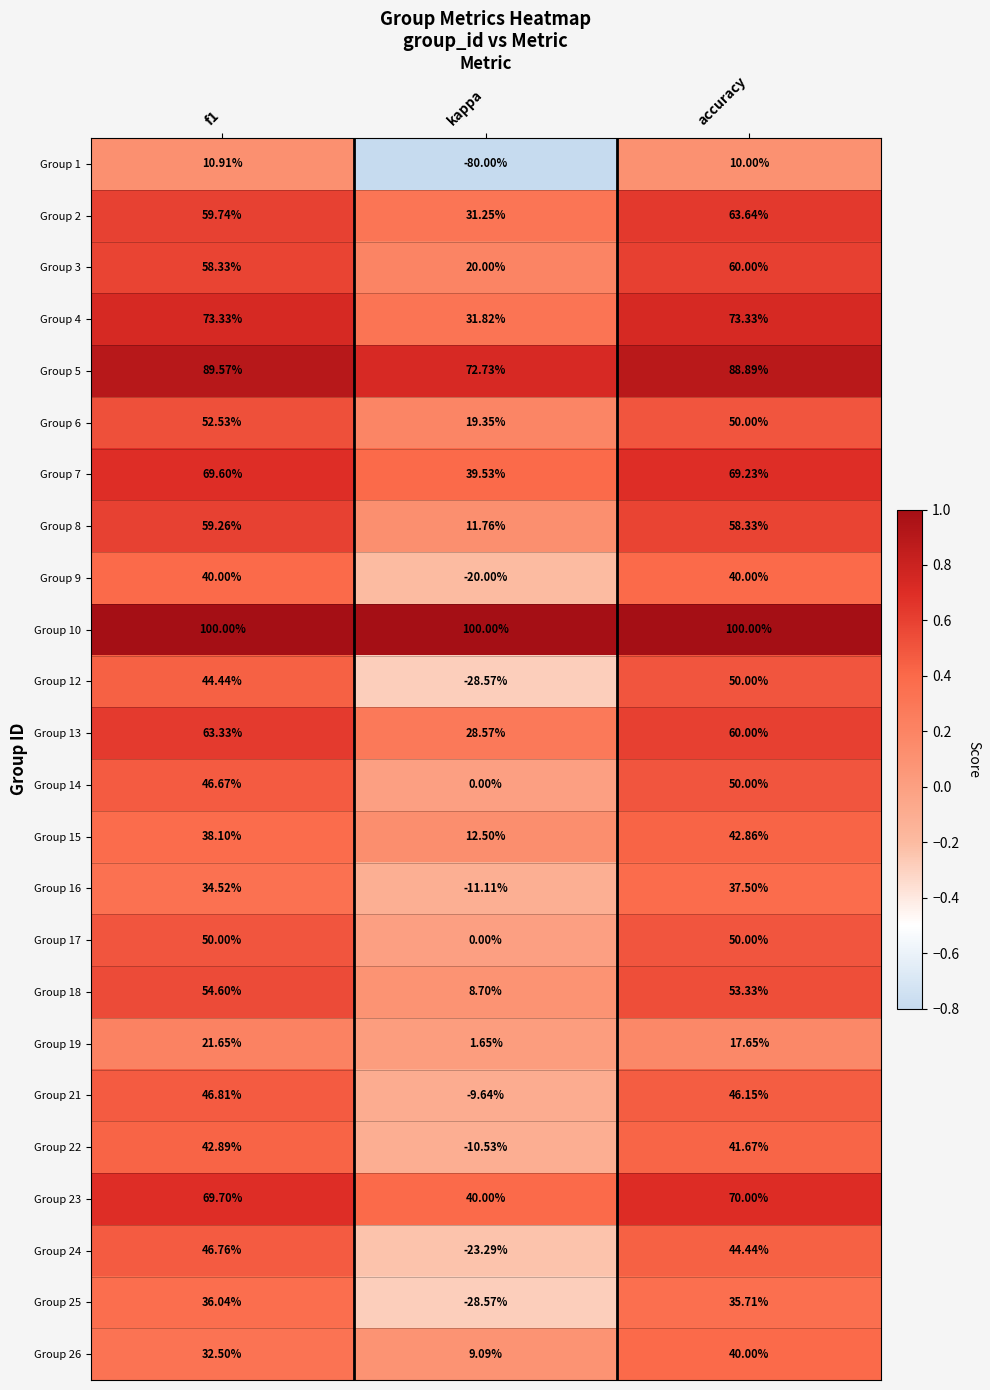

At which category does the chart reach its minimum across all series?

kappa